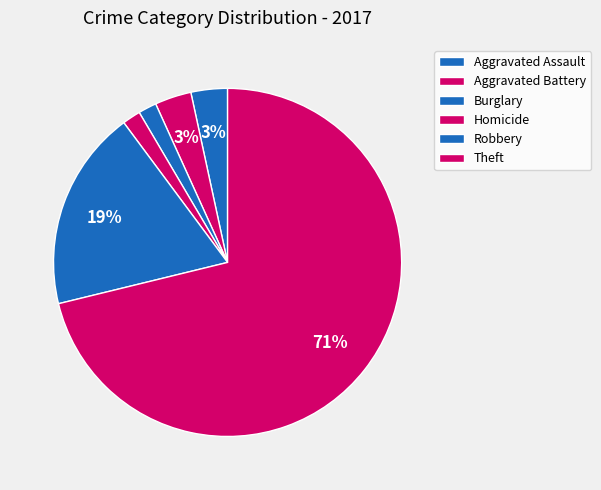

How many slices are in this pie chart?

6